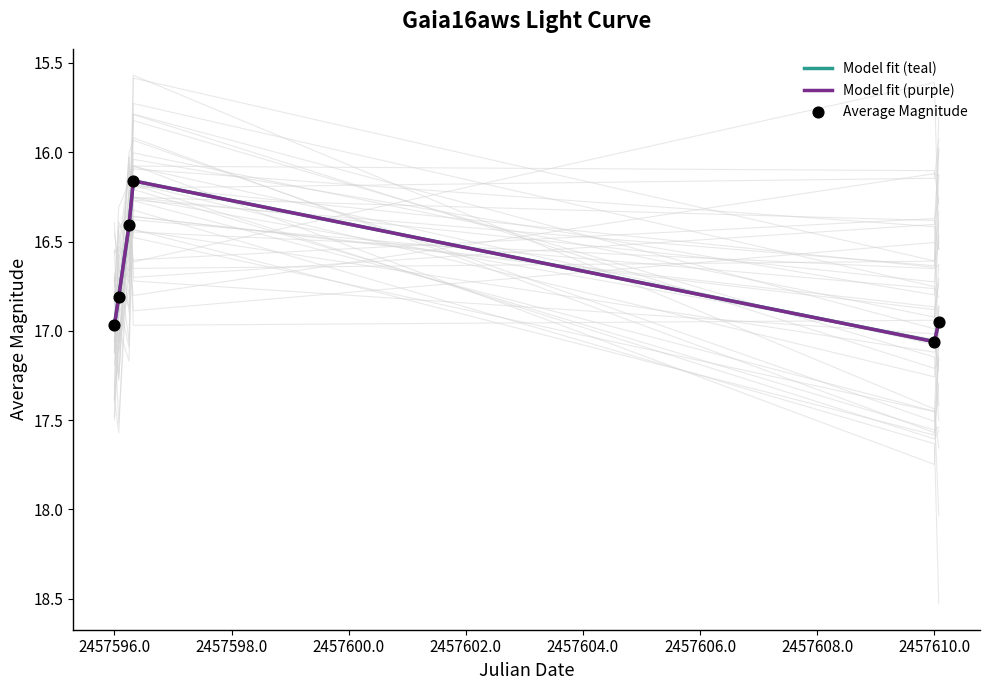

At how many categories does at least one series exceed 16?

6